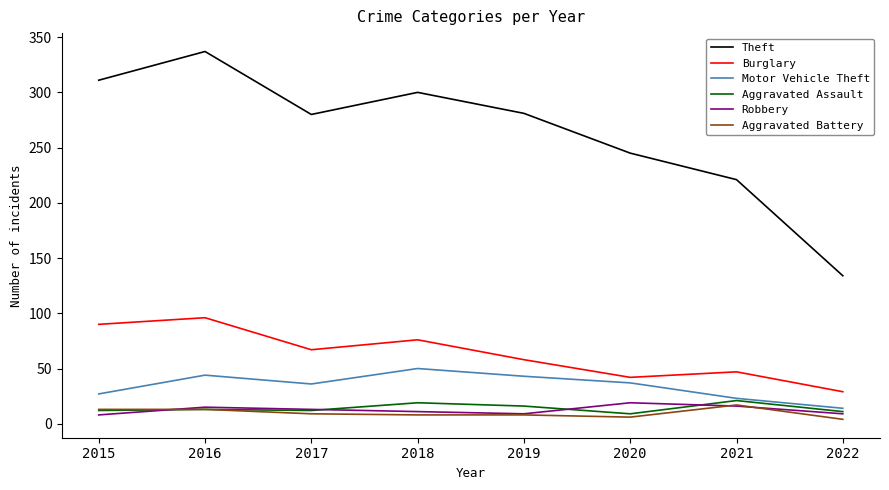

Where is Burglary nearest to the value 62?

2019